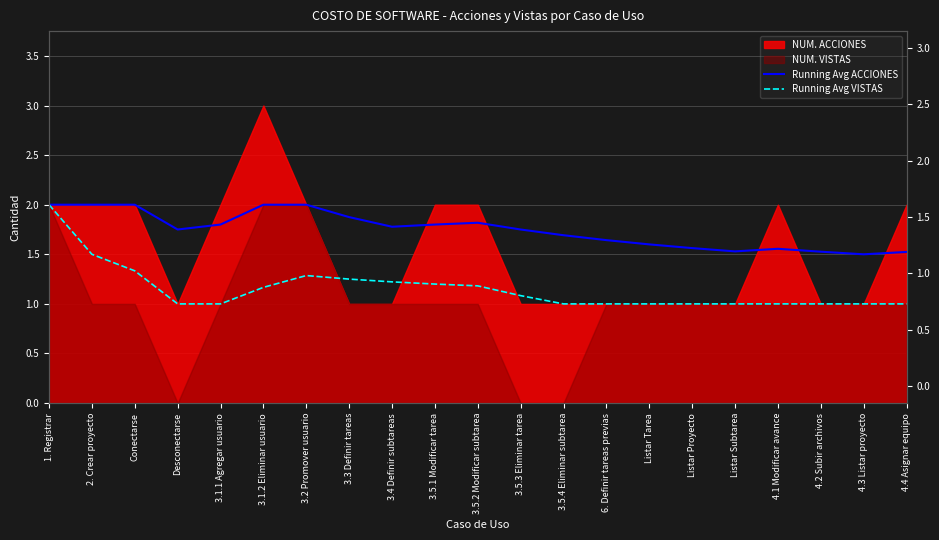

Is the value of Running Avg VISTAS at 3.5.4 Eliminar subtarea greater than the value of Running Avg ACCIONES at 1. Registrar?

No